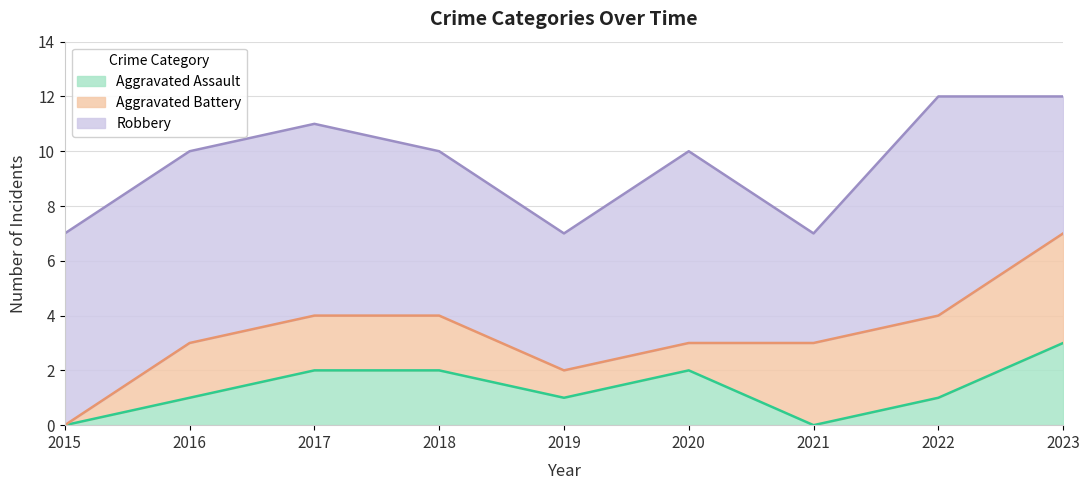

True or false: Aggravated Assault and Robbery cross at least once.

False